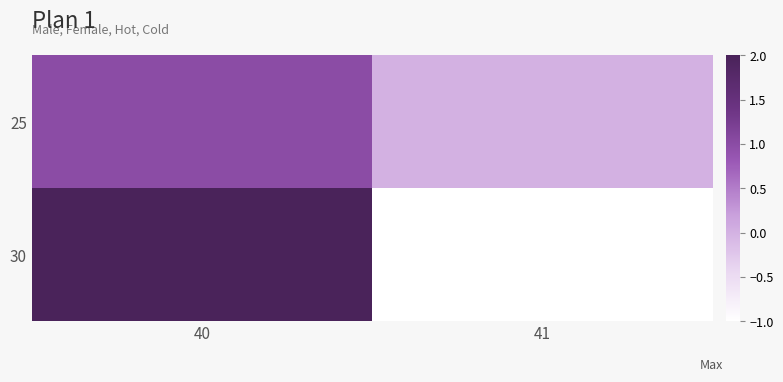

Where is 25 nearest to the value 0?

41